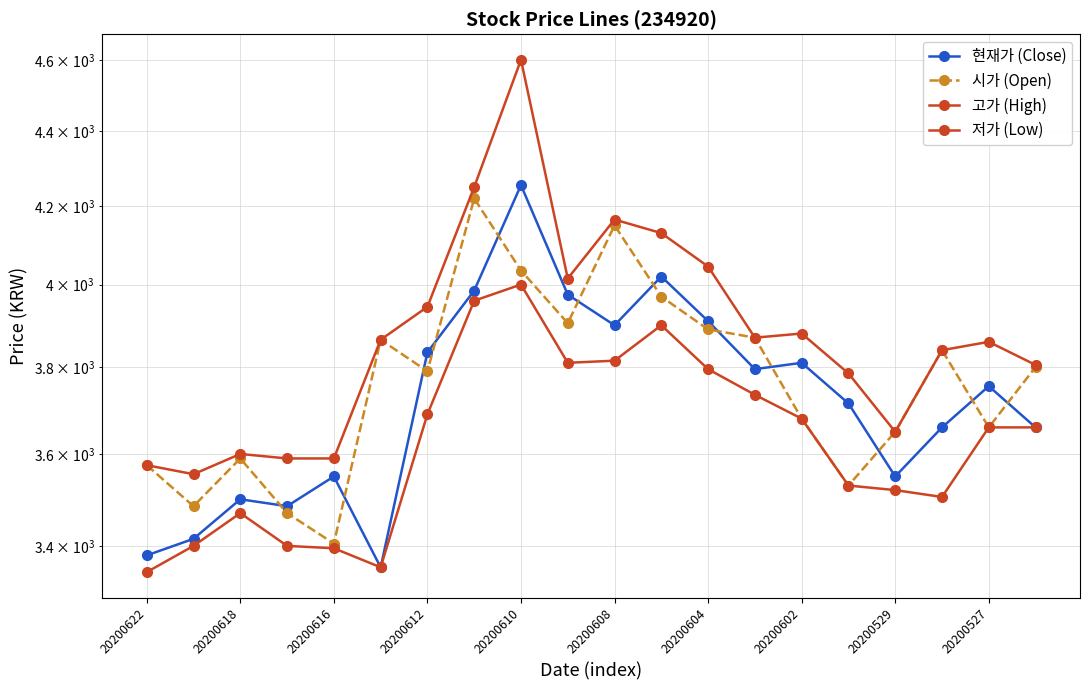

Is this an area chart (filled region under the line)?

No